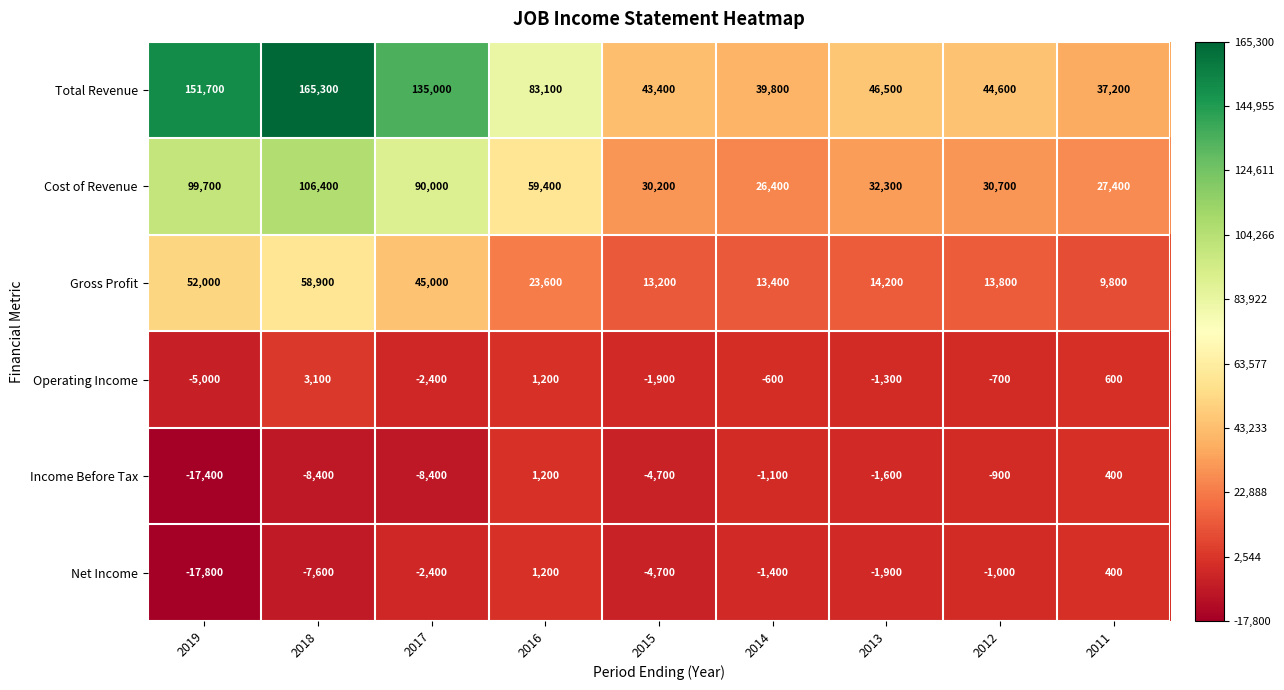

What is the sum of all Gross Profit values?

243900